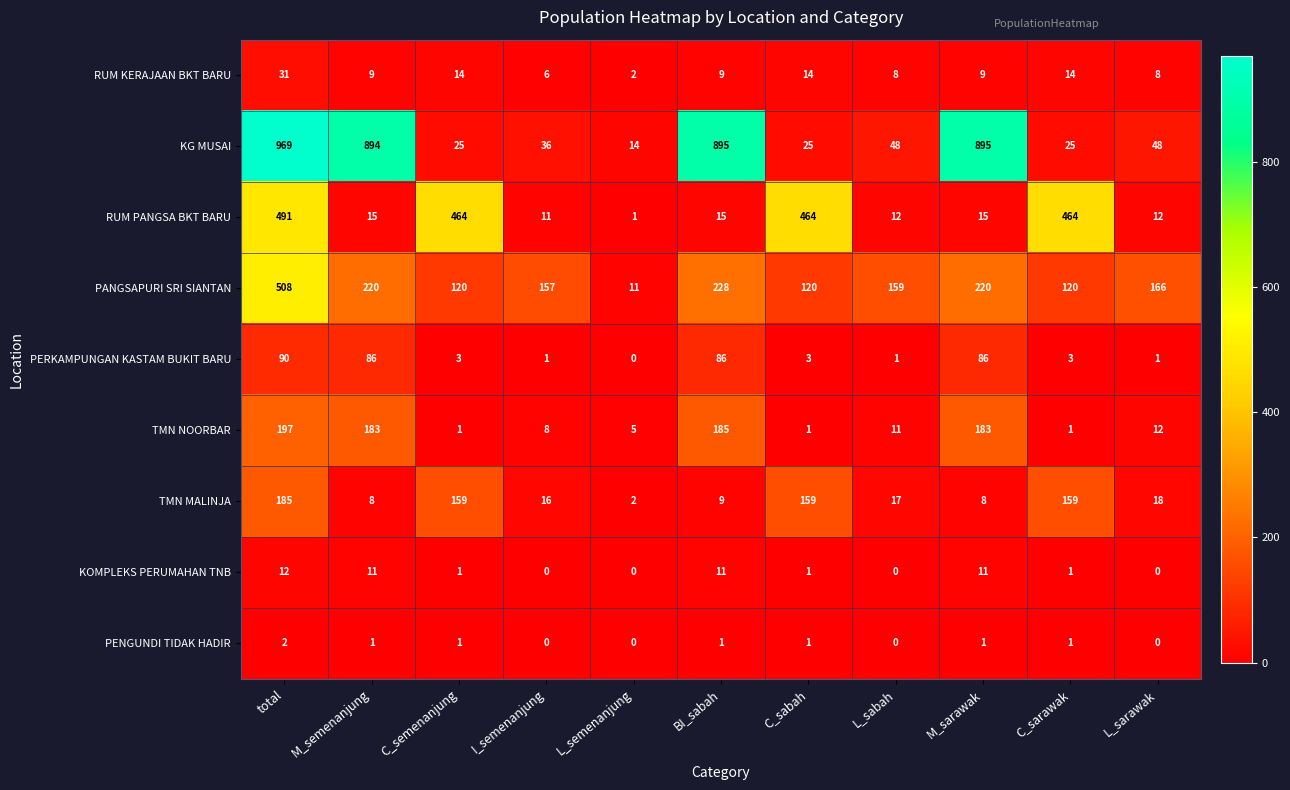

What is the maximum value shown in the chart?

969